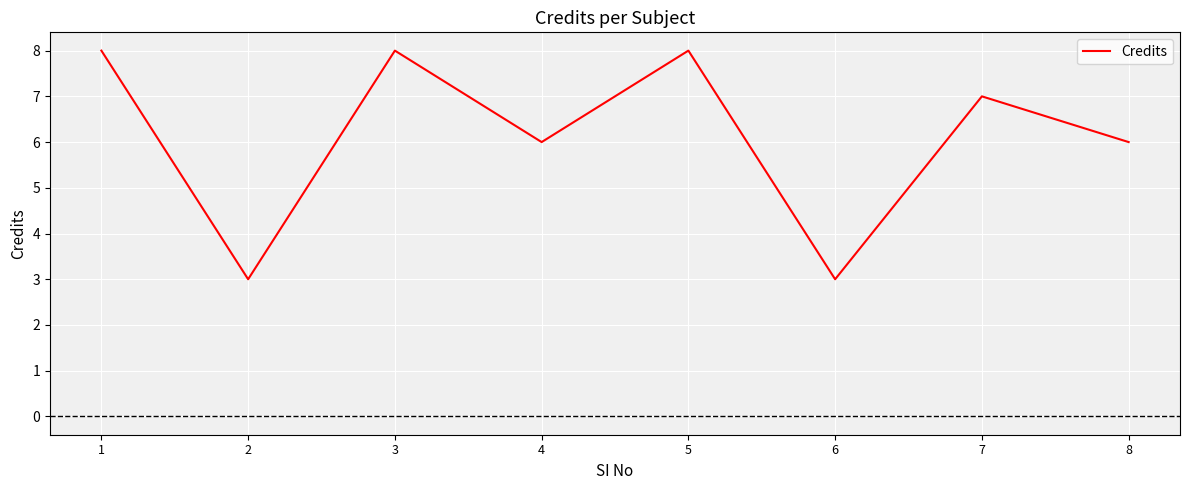

What is the change in value from 5 to 8?

-2